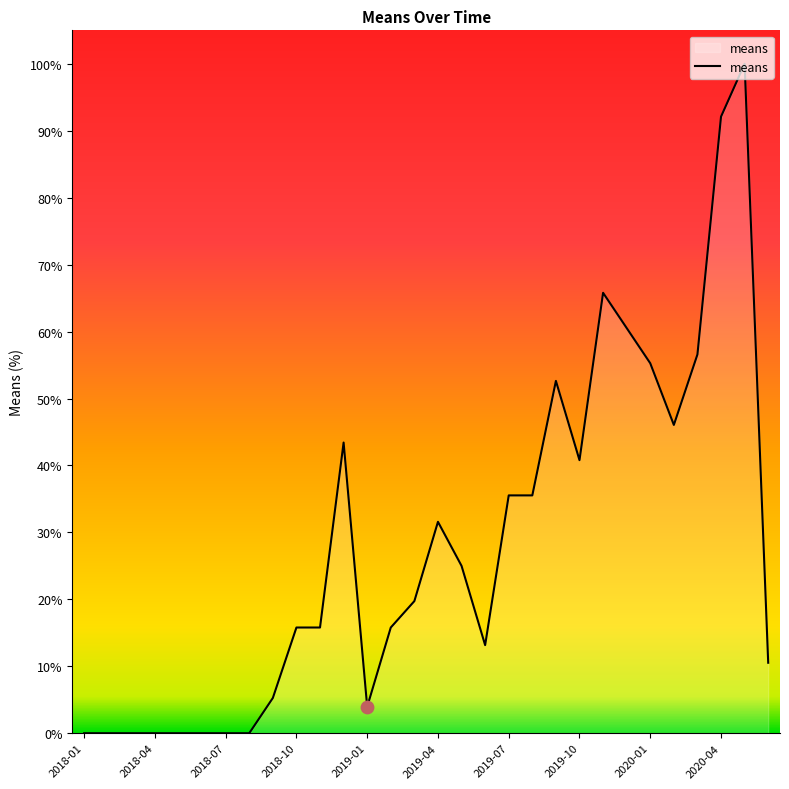

What is the difference between the maximum and minimum values?

100.0